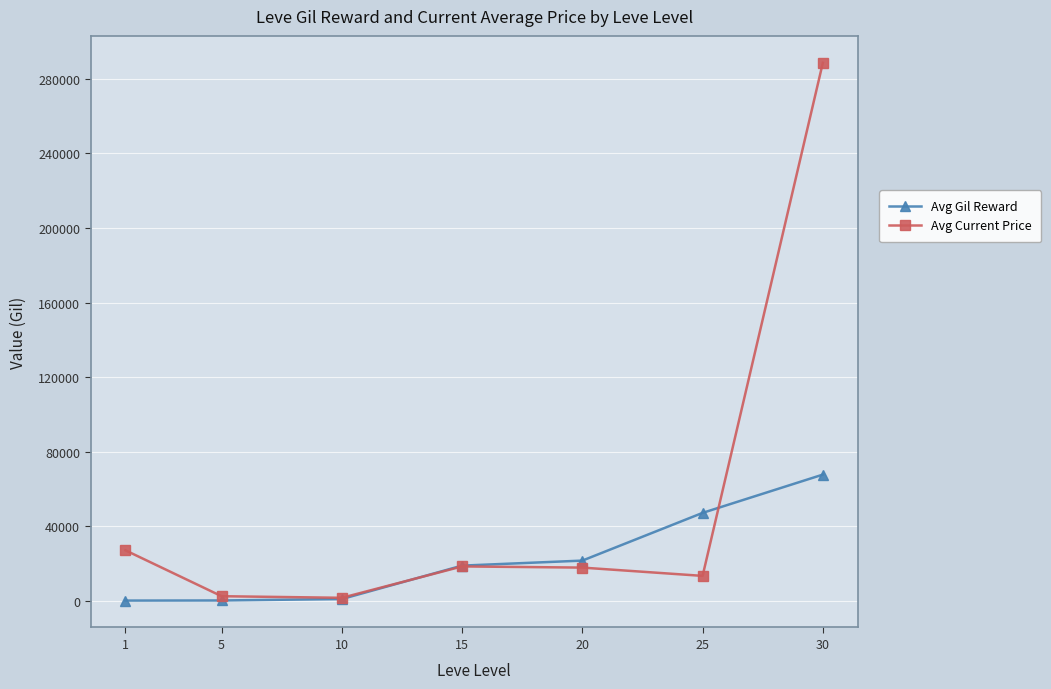

True or false: Avg Gil Reward has a value of 5034.4 at 20.

False